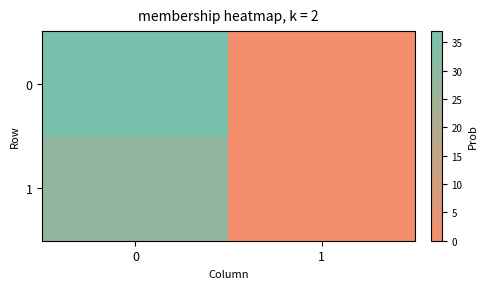

Rank the series by their maximum value, from lowest to highest.

1, 0